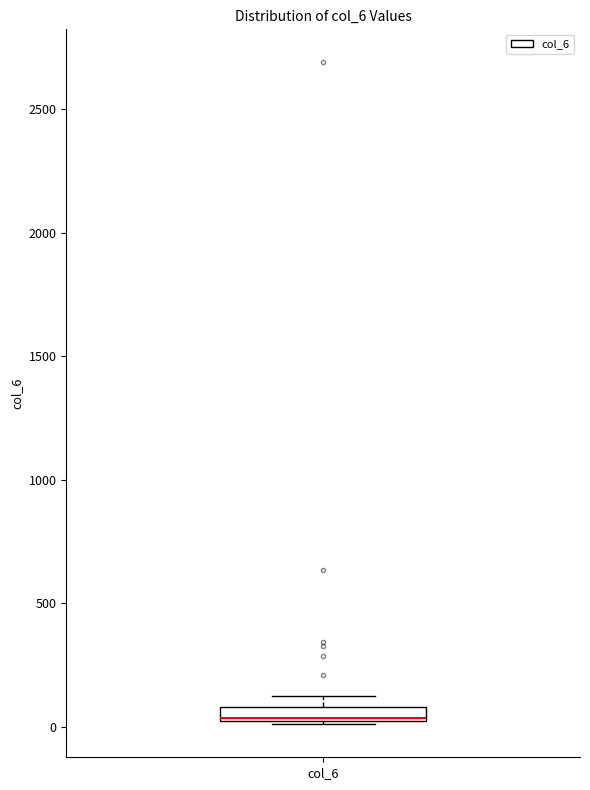

Where is the upper edge of the box for col_6 on the y-axis? The values are not printed on the chart, so give them approximately, as read against the axis.

100